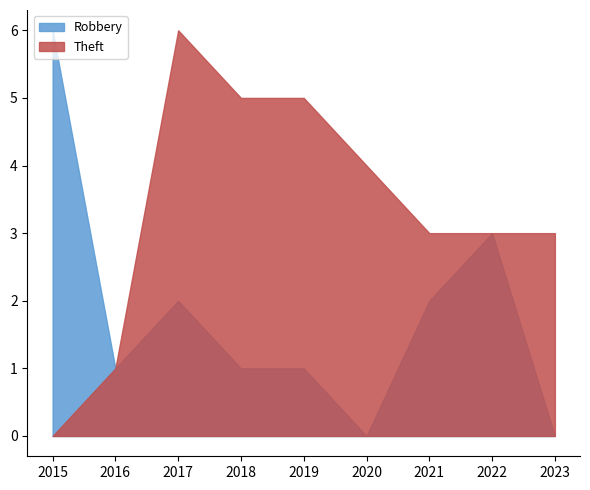

Reading left to right, transcribe all the data shown in this chart.

Robbery: 2015=6	2016=1	2017=2	2018=1	2019=1	2020=0	2021=2	2022=3	2023=0
Theft: 2015=0	2016=1	2017=6	2018=5	2019=5	2020=4	2021=3	2022=3	2023=3